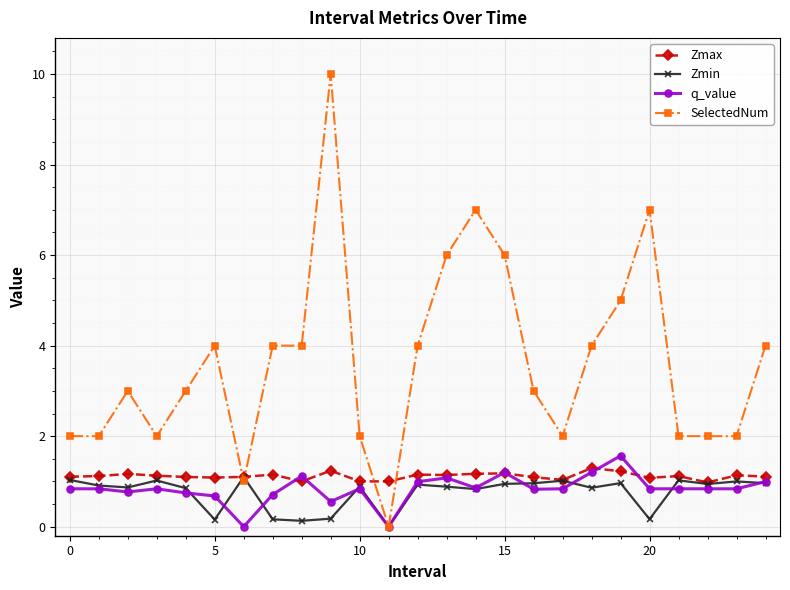

What is the value of the SelectedNum point at the 3rd from the left?

3.0